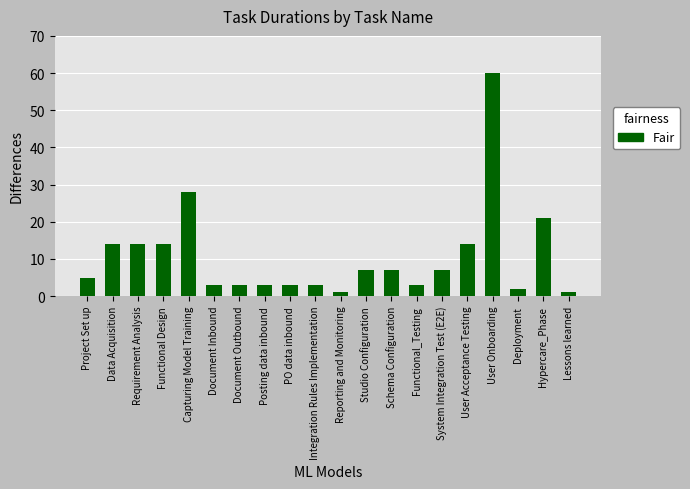

What is the average value?

11